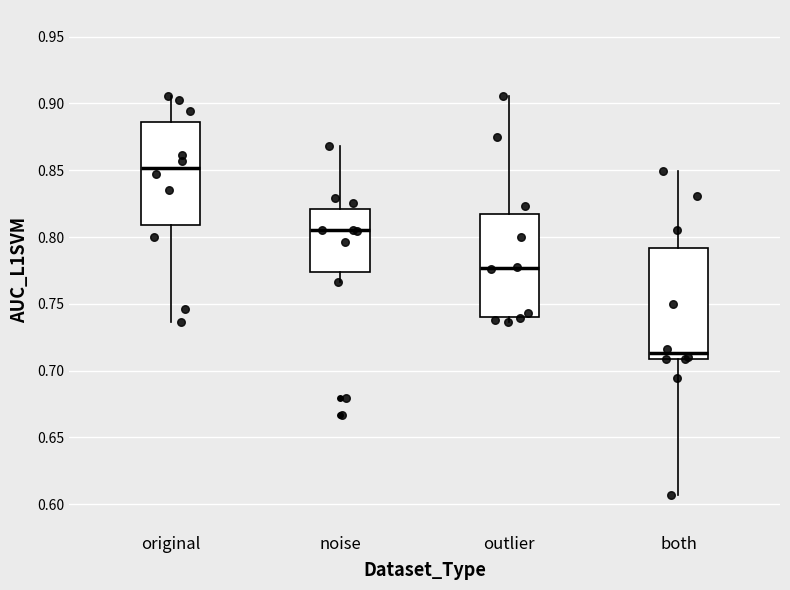

Where is the lower edge of the box for original on the y-axis? The values are not printed on the chart, so give them approximately, as read against the axis.

0.810